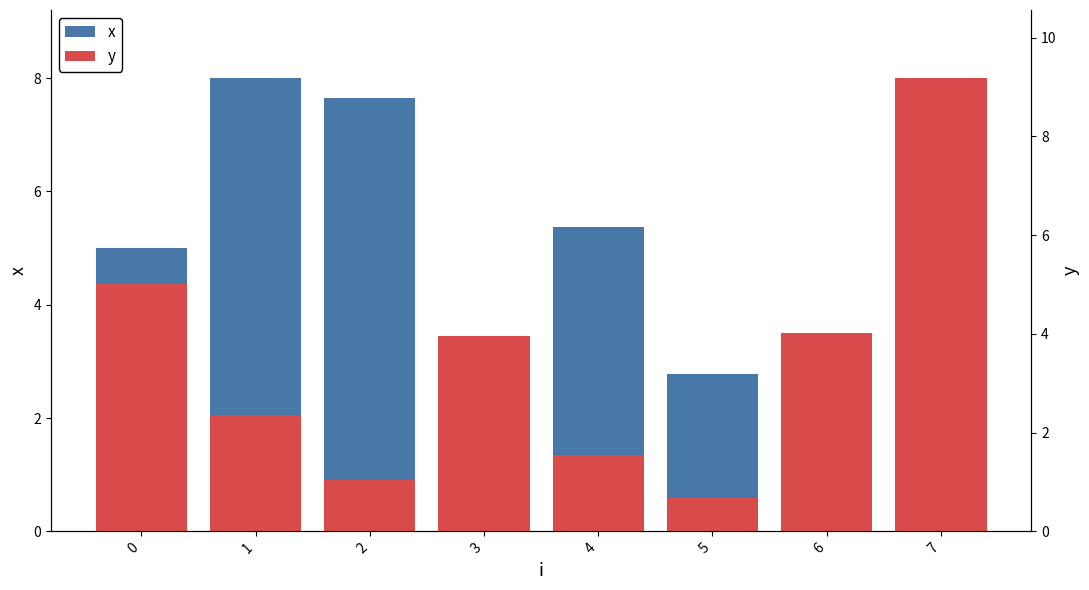

List the series in order of their overall mean, highest first.

x, y